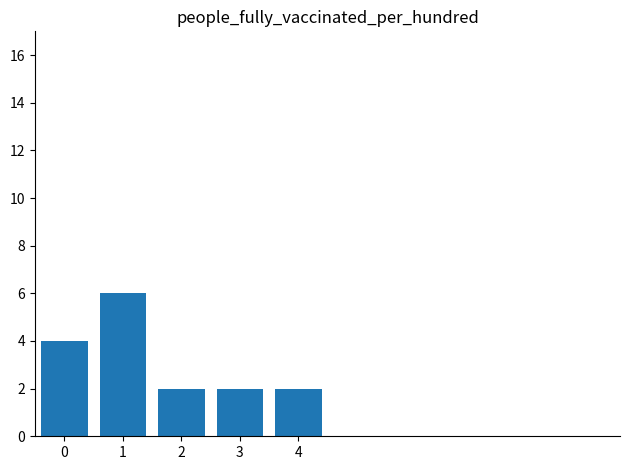

How many values are between 2 and 4?

4